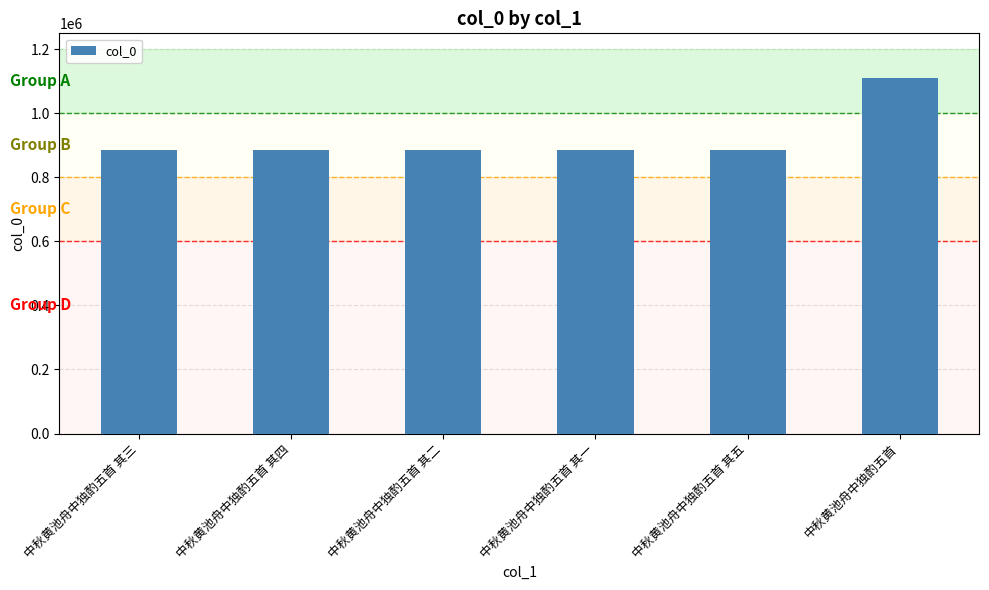

What is the label of the 6th bar from the right?

中秋黄池舟中独酌五首 其三